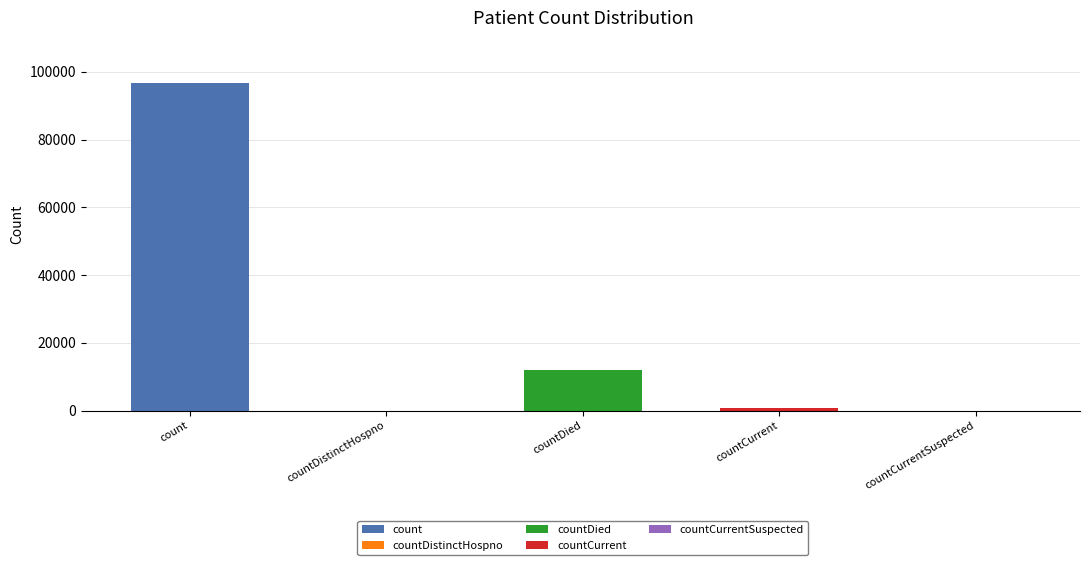

What is the maximum value shown in the chart?

96705